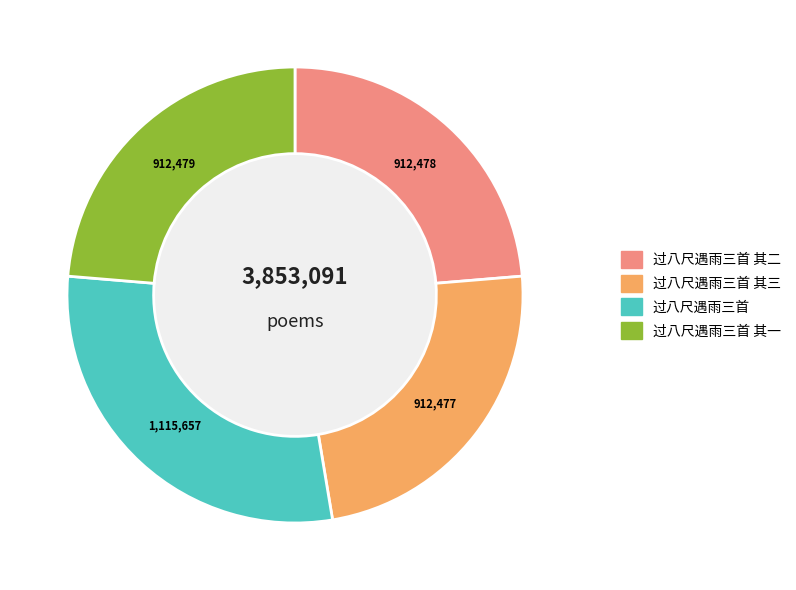

Approximately how many times larger is the value at 过八尺遇雨三首 其一 compared to 过八尺遇雨三首?

0.8